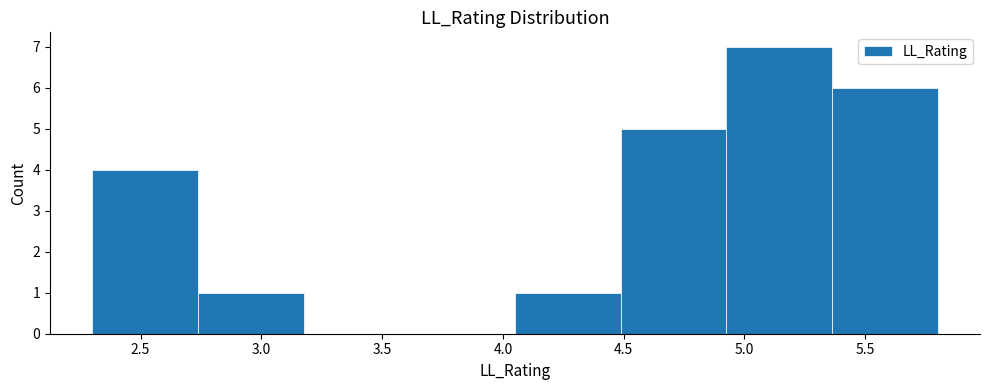

Reading left to right, list every bar in this chart as the range it spans on the x-axis followed by its height. Neither the bar edges nor the heights are printed on the chart, so give them approximately, as read against the axes.

2.30 to 2.75: 4
2.75 to 3.20: 1
3.20 to 3.60: 0
3.60 to 4.05: 0
4.05 to 4.50: 1
4.50 to 4.95: 5
4.95 to 5.35: 7
5.35 to 5.80: 6